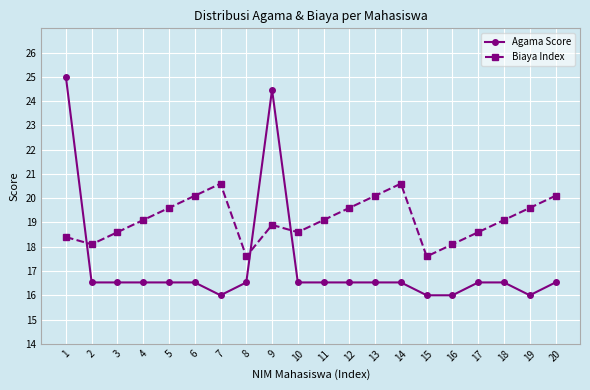

What are all the series names shown in the legend?

Agama Score, Biaya Index